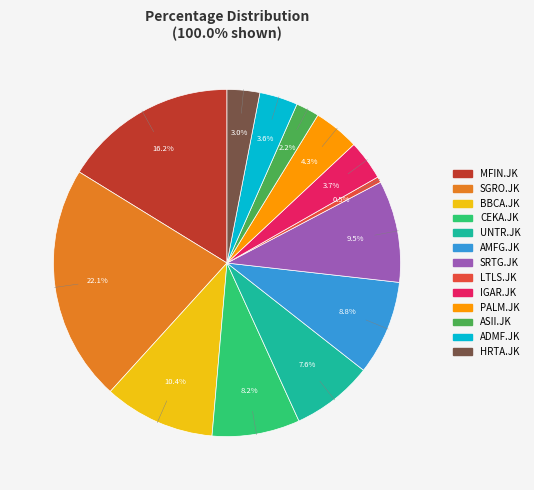

Is AMFG.JK the majority of the pie?

No